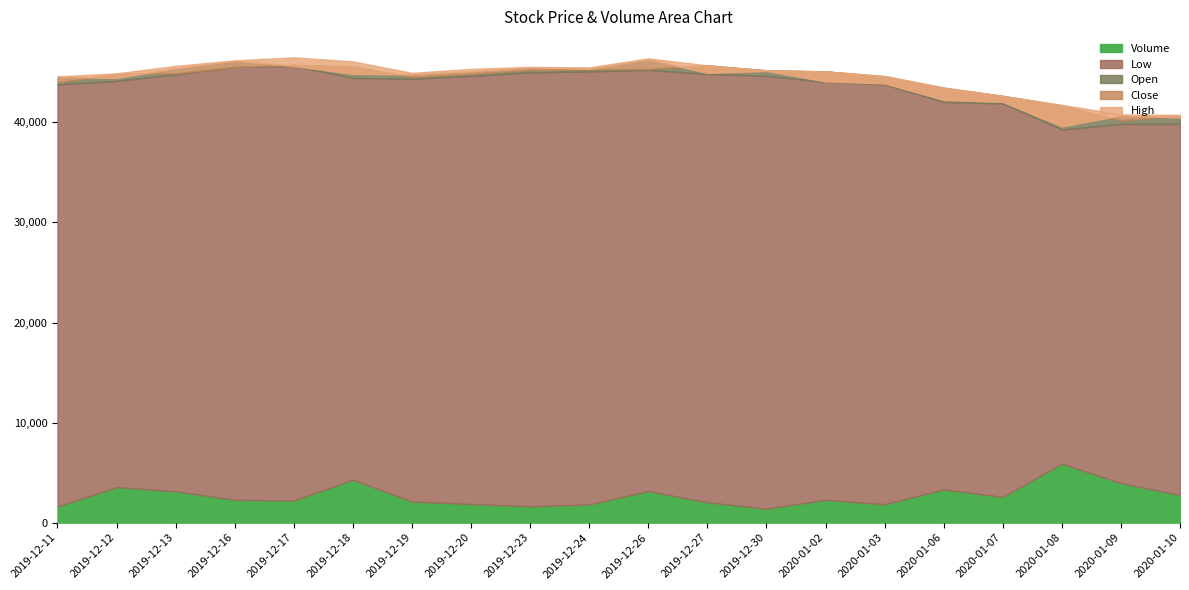

The value of Low at 6 is 70921. True or false?

False